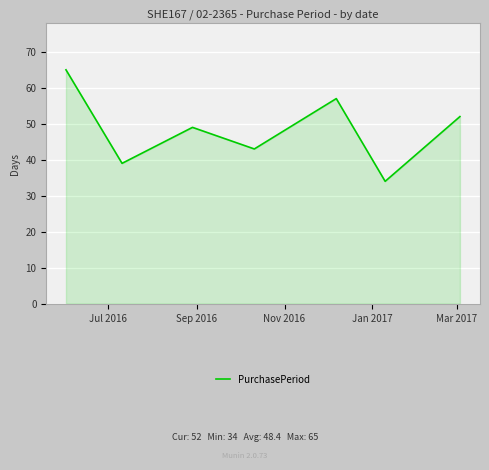

What is the greatest value displayed?

65